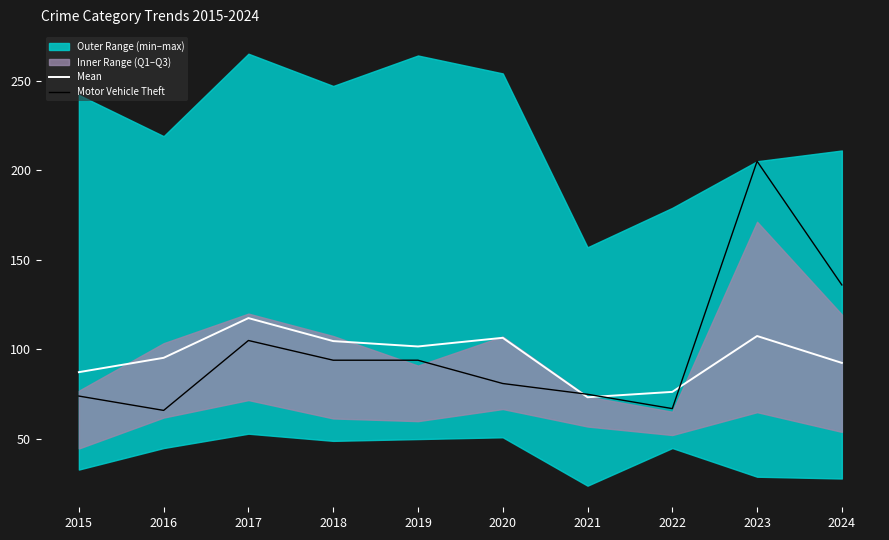

The value of Mean at 2019 is 136.8. True or false?

False